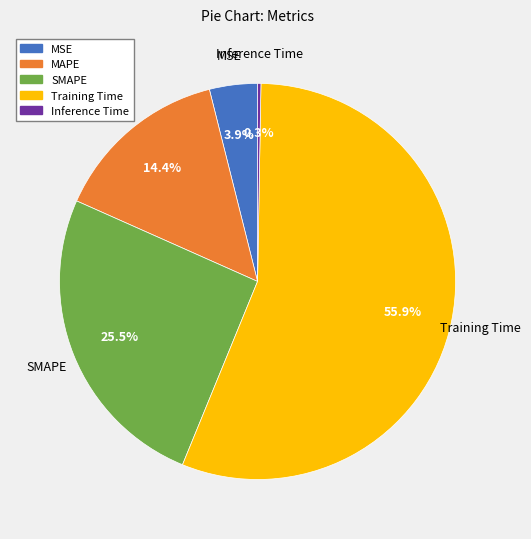

Does MAPE account for over 50% of the chart?

No